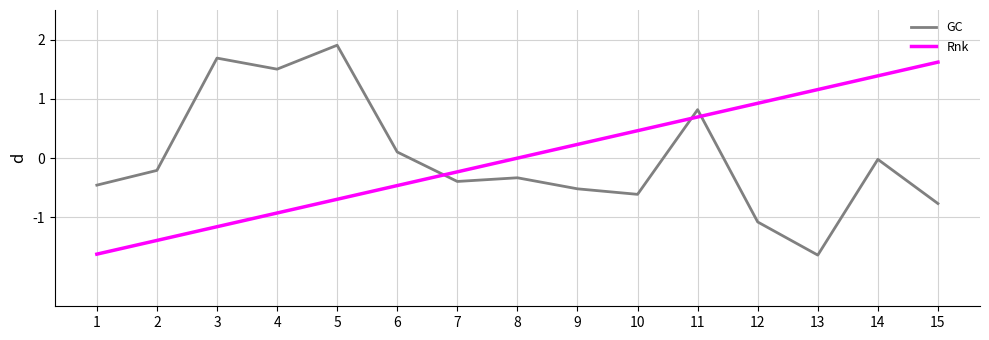

How many values in the GC series exceed 0?

5